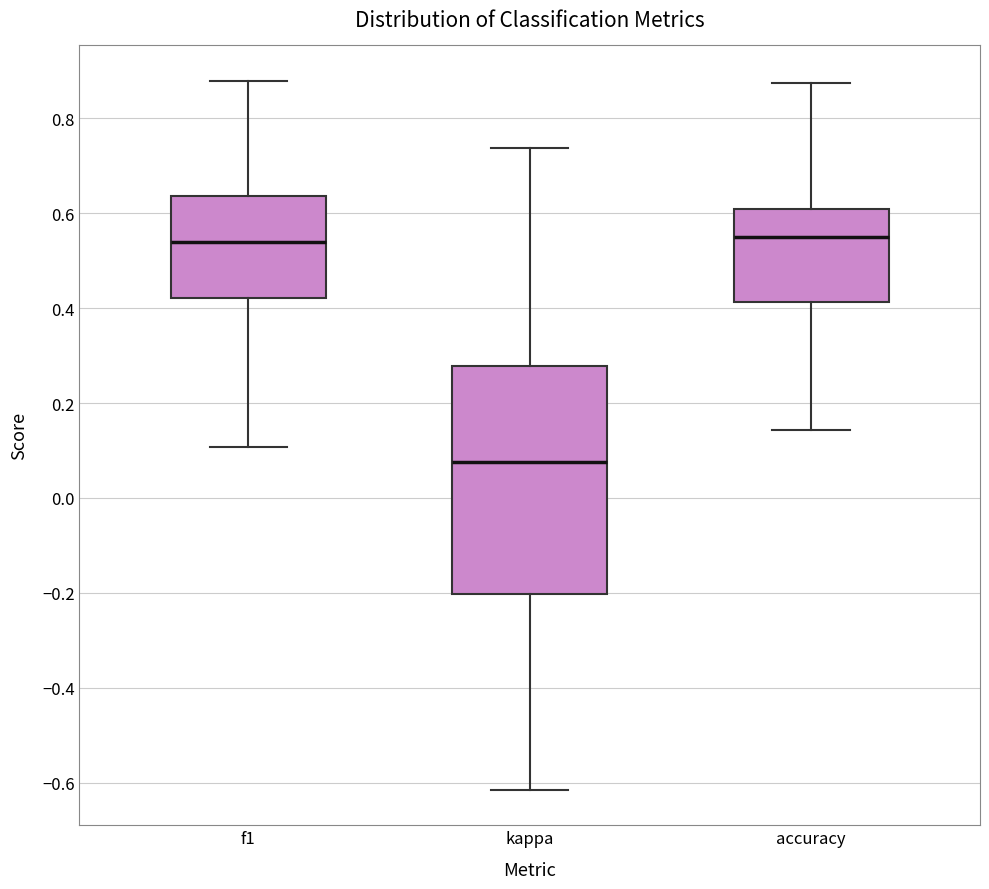

Reading left to right, read every box against the y-axis: the position of its median line, the range the box covers, and the ends of its whiskers. The values are not printed on the chart, so give them approximately, as read against the axis.

f1: median 0.54, box 0.42 to 0.64, whiskers 0.10 to 0.88
kappa: median 0.08, box -0.20 to 0.28, whiskers -0.62 to 0.74
accuracy: median 0.56, box 0.42 to 0.60, whiskers 0.14 to 0.88